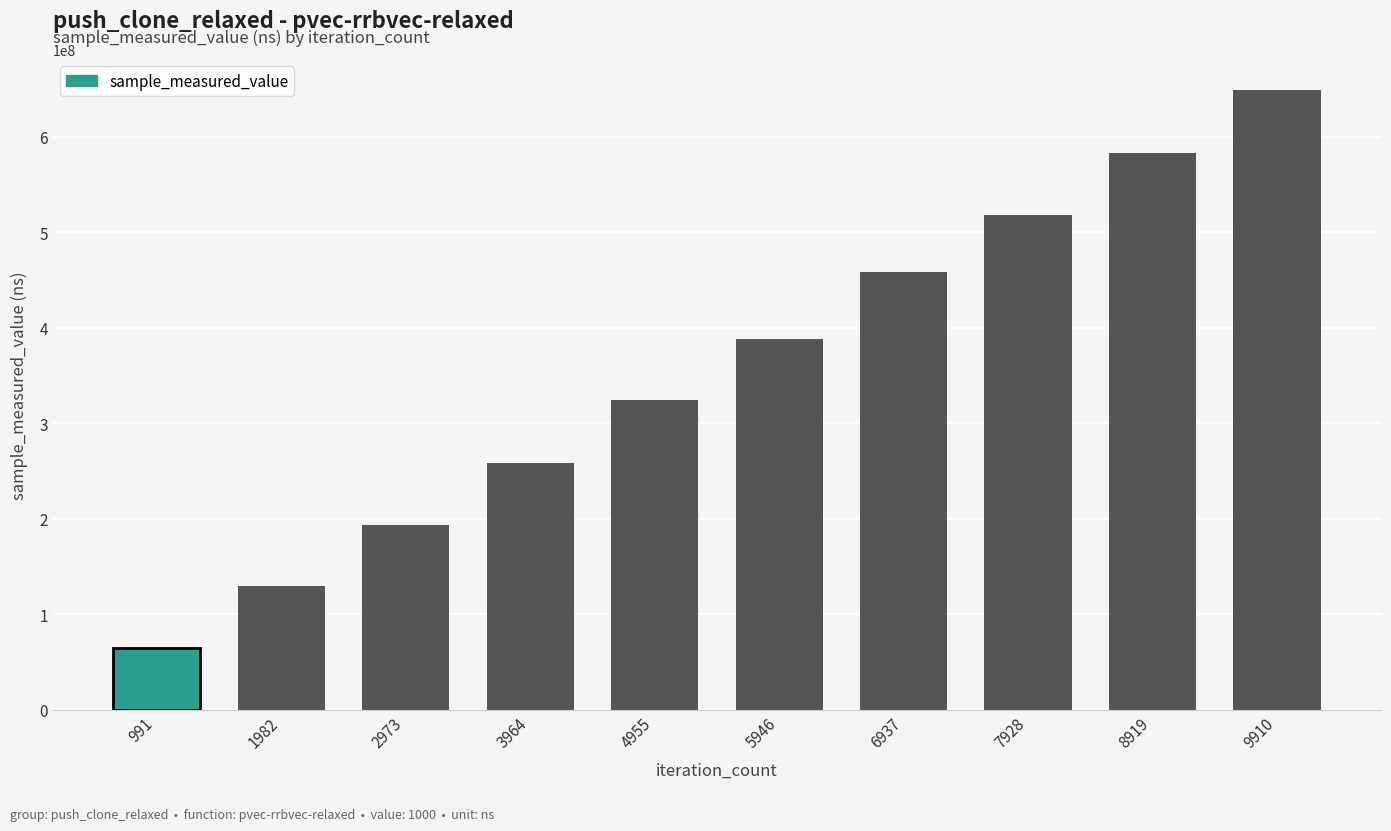

How many bars are there in total?

10